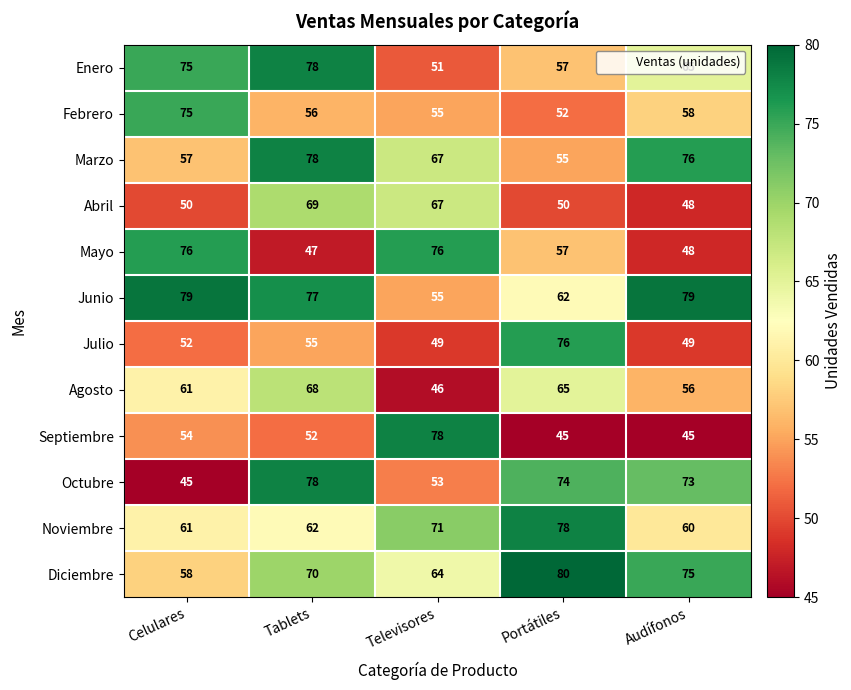

What is the maximum value for Noviembre?

78